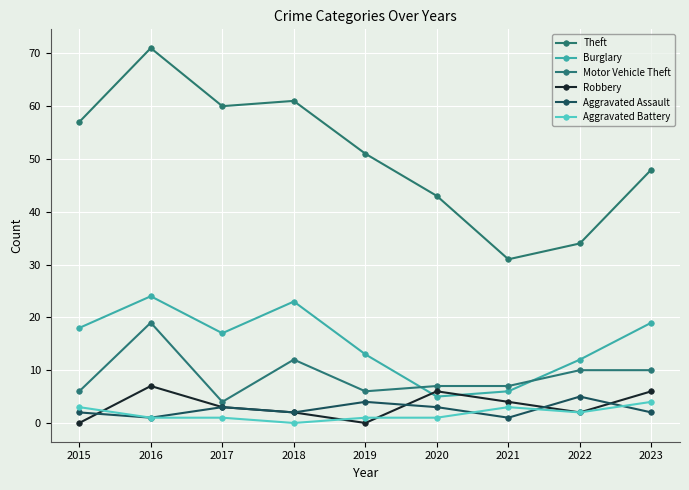

The value of Aggravated Battery at 2023 is 4. True or false?

True